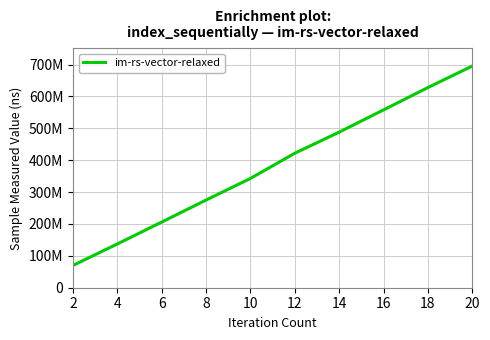

Does the chart display data point markers on the line(s)?

No